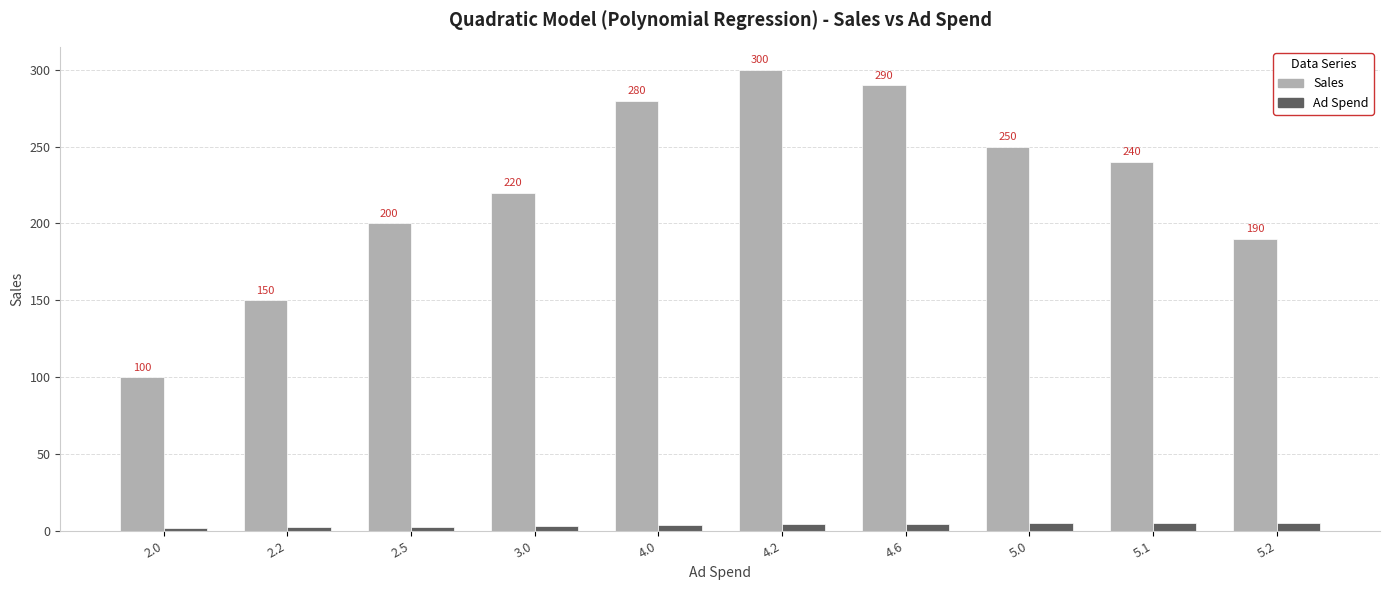

Does the chart contain any negative values?

No